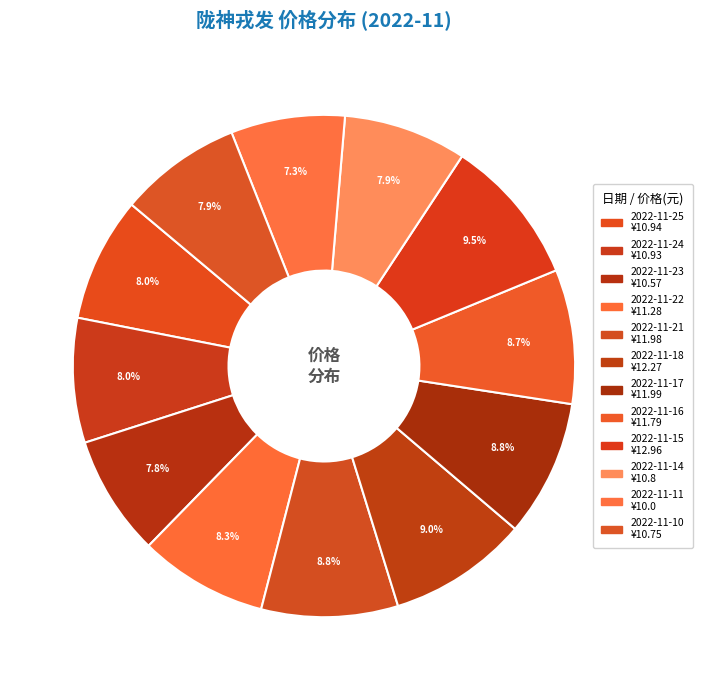

Count the number of slices in the pie.

12